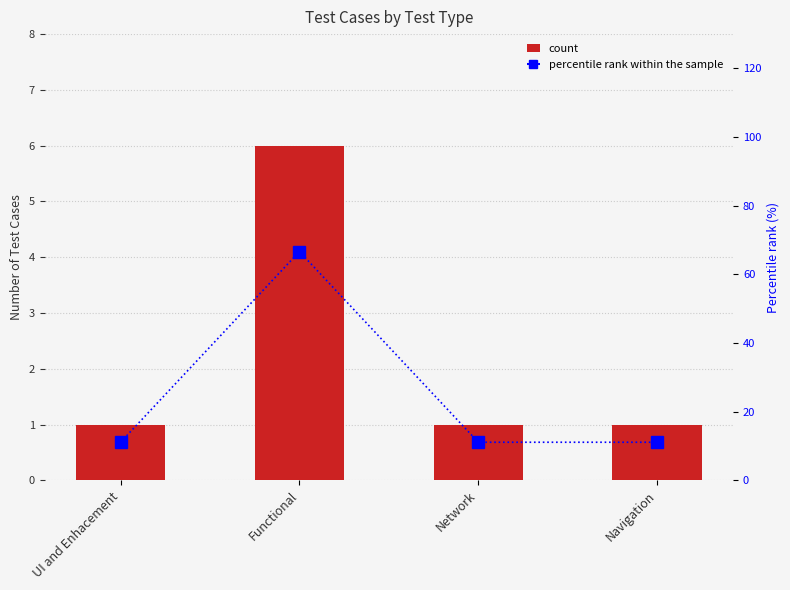

What is the value of the Count bar at the 3rd from the left?

1.0